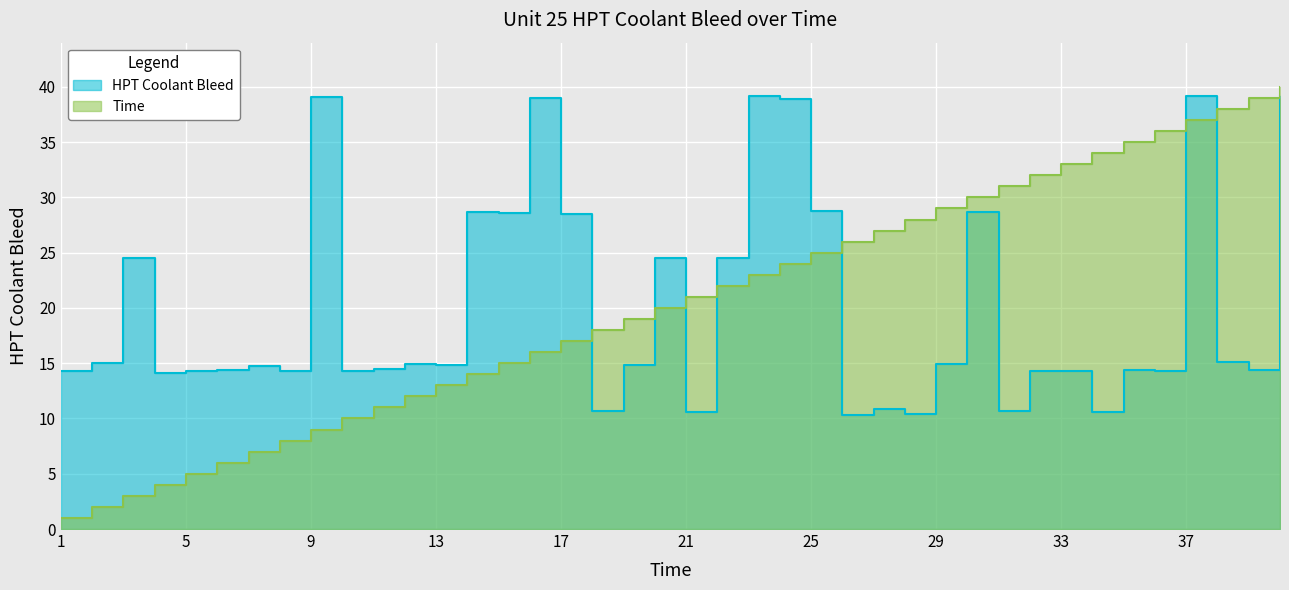

Reading left to right, list all the values displayed in this chart.

HPT Coolant Bleed: 14.3	15.0	24.5	14.1	14.3	14.4	14.8	14.3	39.1	14.3	14.5	14.9	14.8	28.7	28.6	39.0	28.5	10.7	14.8	24.5	10.6	24.6	39.2	38.9	28.8	10.4	10.8	10.4	14.9	28.7	10.7	14.3	14.3	10.6	14.4	14.3	39.1	15.2	14.3	39.1
Time: 1.0	2.0	3.0	4.0	5.0	6.0	7.0	8.0	9.0	10.0	11.0	12.0	13.0	14.0	15.0	16.0	17.0	18.0	19.0	20.0	21.0	22.0	23.0	24.0	25.0	26.0	27.0	28.0	29.0	30.0	31.0	32.0	33.0	34.0	35.0	36.0	37.0	38.0	39.0	40.0